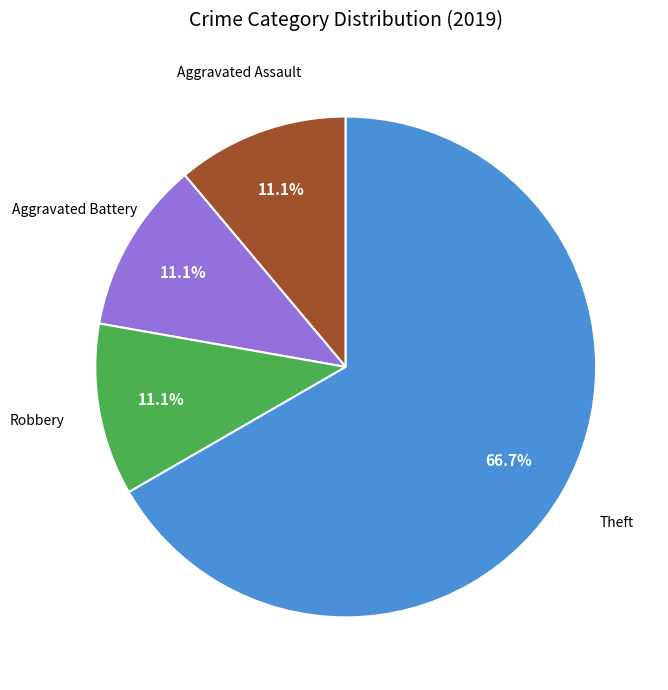

Count the number of slices in the pie.

4